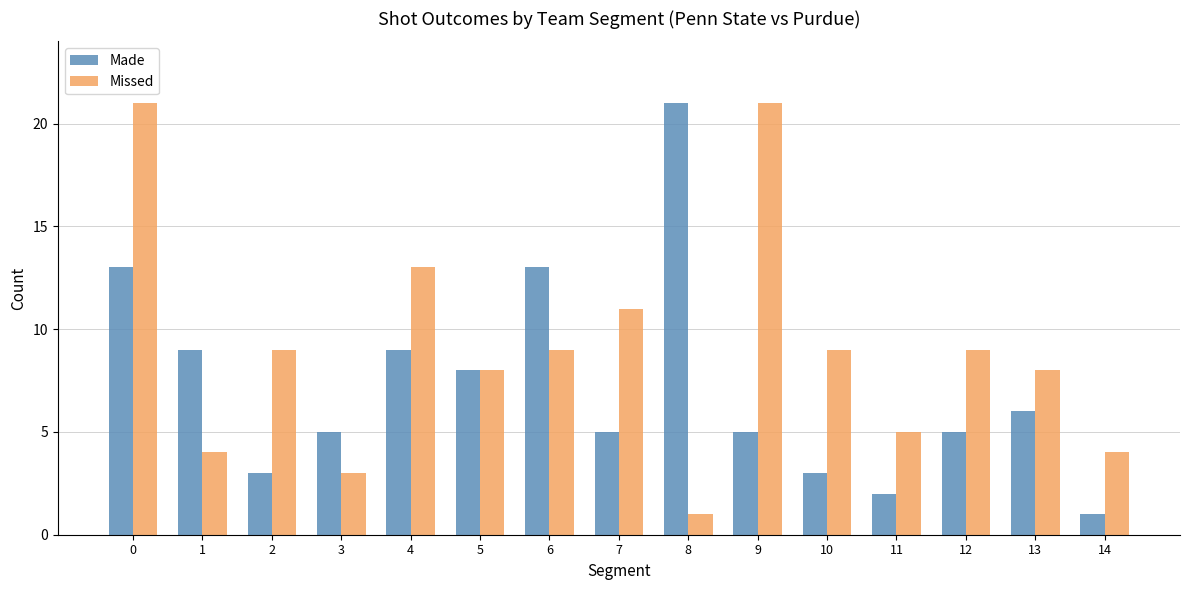

What is the maximum value for Missed?

21